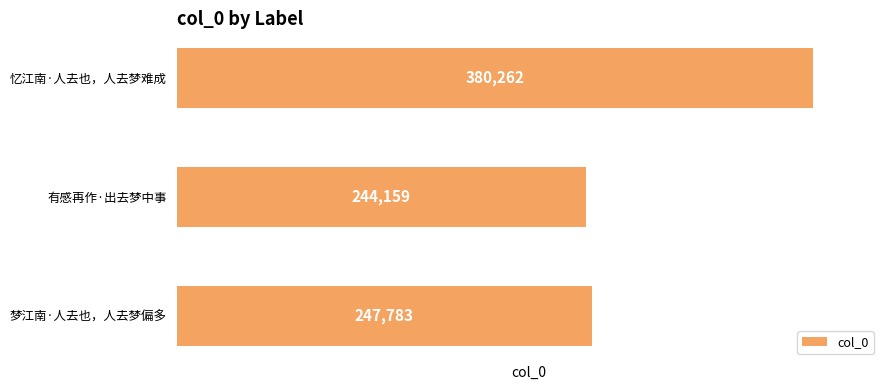

What is the difference between the maximum and minimum values?

136103